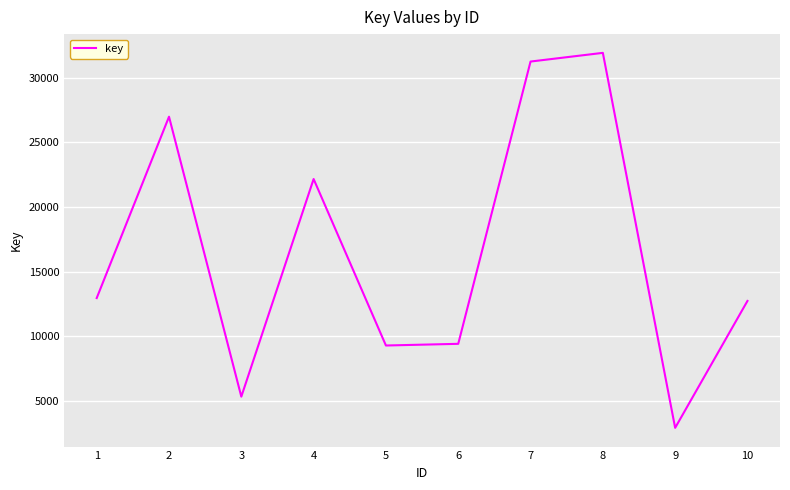

At which category does the data reach its first local peak?

2